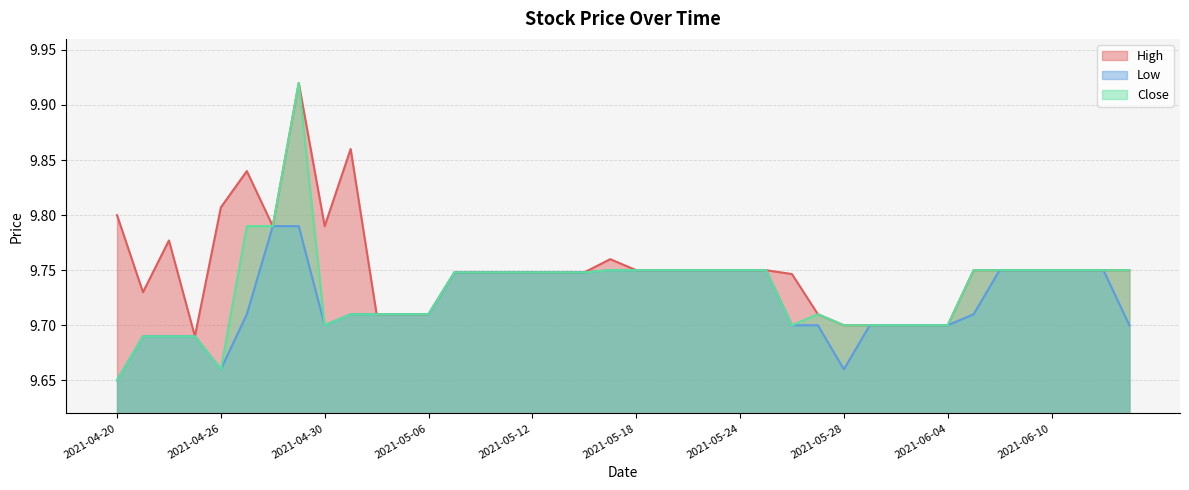

What is the total value across all series at 2021-04-26?

29.1